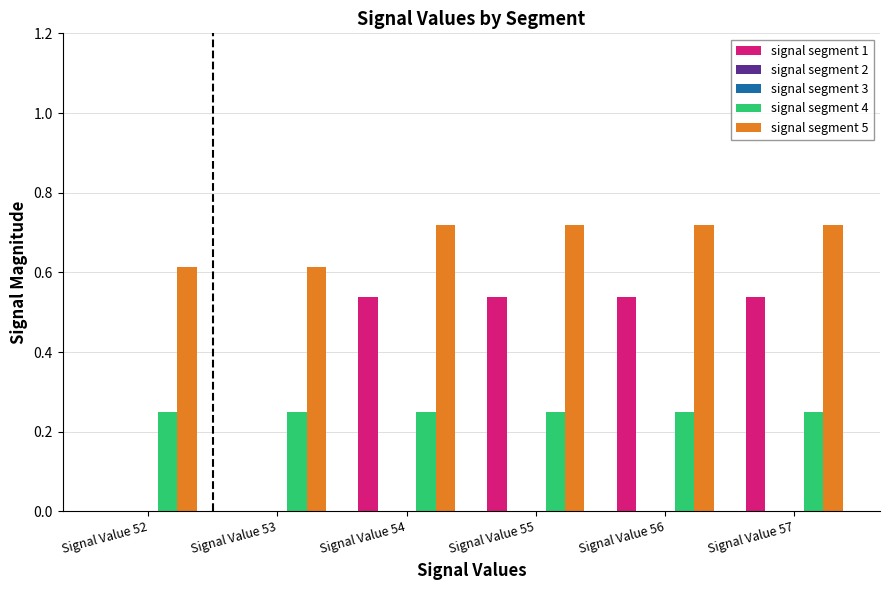

Reading left to right, what are all the values shown in this chart?

signal segment 1: Signal Value 52=0.0	Signal Value 53=0.0	Signal Value 54=0.5	Signal Value 55=0.5	Signal Value 56=0.5	Signal Value 57=0.5
signal segment 2: Signal Value 52=0.0	Signal Value 53=0.0	Signal Value 54=0.0	Signal Value 55=0.0	Signal Value 56=0.0	Signal Value 57=0.0
signal segment 3: Signal Value 52=0.0	Signal Value 53=0.0	Signal Value 54=0.0	Signal Value 55=0.0	Signal Value 56=0.0	Signal Value 57=0.0
signal segment 4: Signal Value 52=0.3	Signal Value 53=0.3	Signal Value 54=0.3	Signal Value 55=0.3	Signal Value 56=0.3	Signal Value 57=0.3
signal segment 5: Signal Value 52=0.6	Signal Value 53=0.6	Signal Value 54=0.7	Signal Value 55=0.7	Signal Value 56=0.7	Signal Value 57=0.7